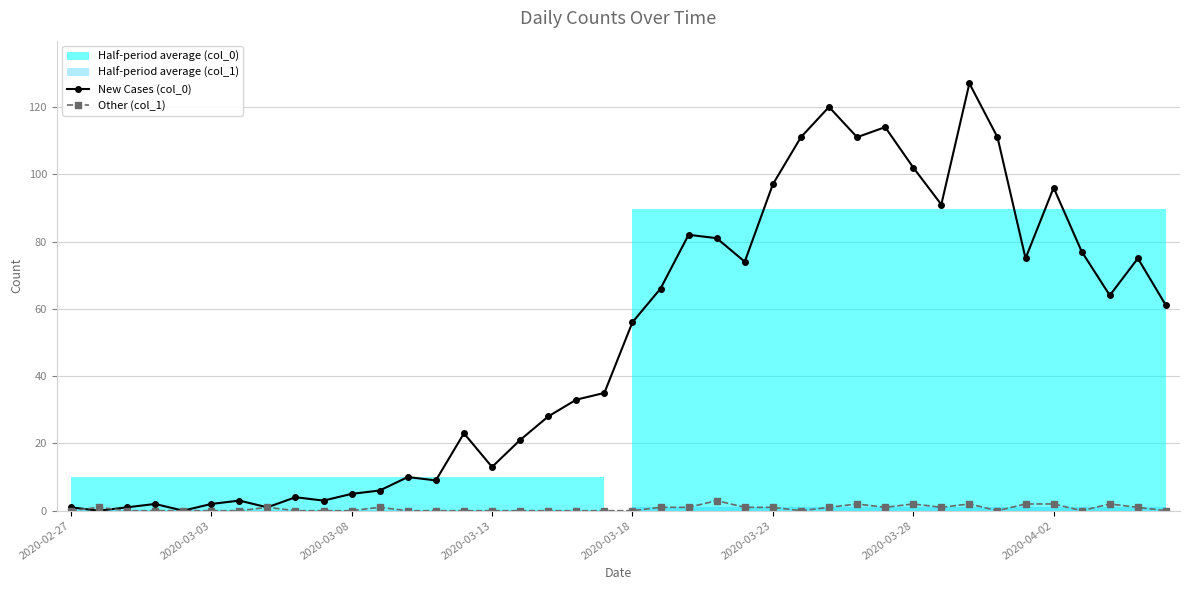

What is the difference between the second highest and second lowest values in the Other (col_1) series?

2